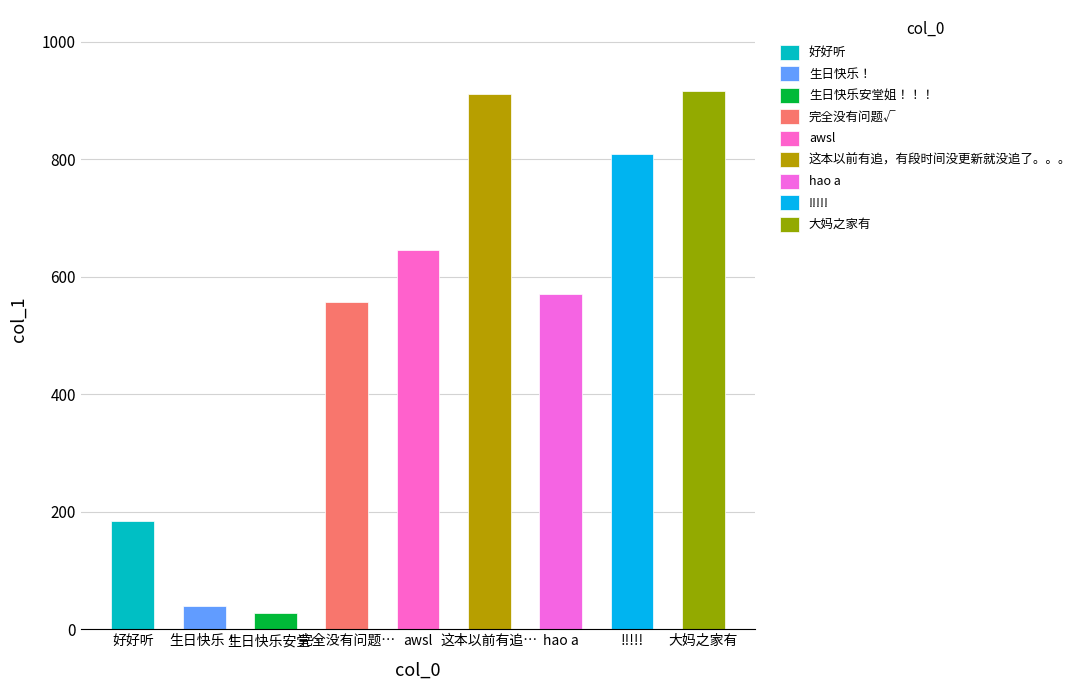

The chart shows a value of 910.9 at 这本以前有追…. True or false?

True